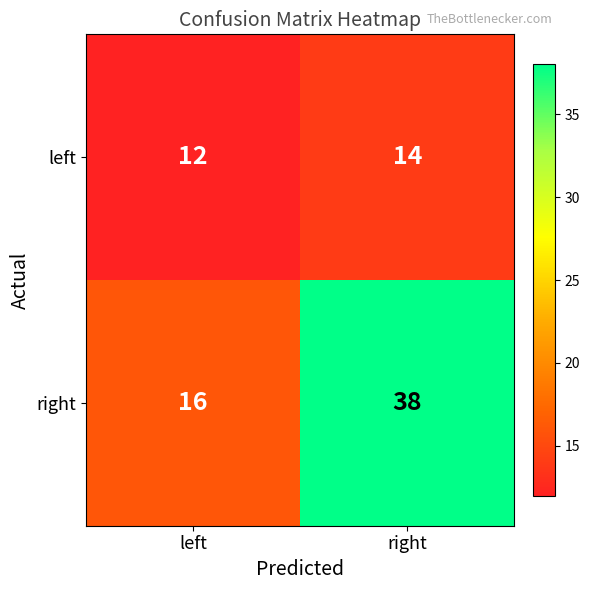

Reading left to right, extract all data points from this chart.

left: 12	14
right: 16	38